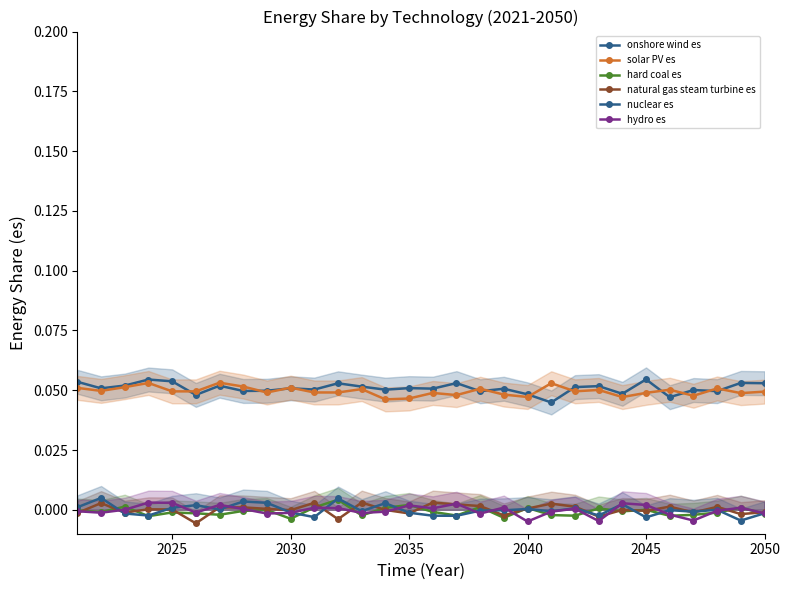

Which series changed the most between 15 and 21?

nuclear es